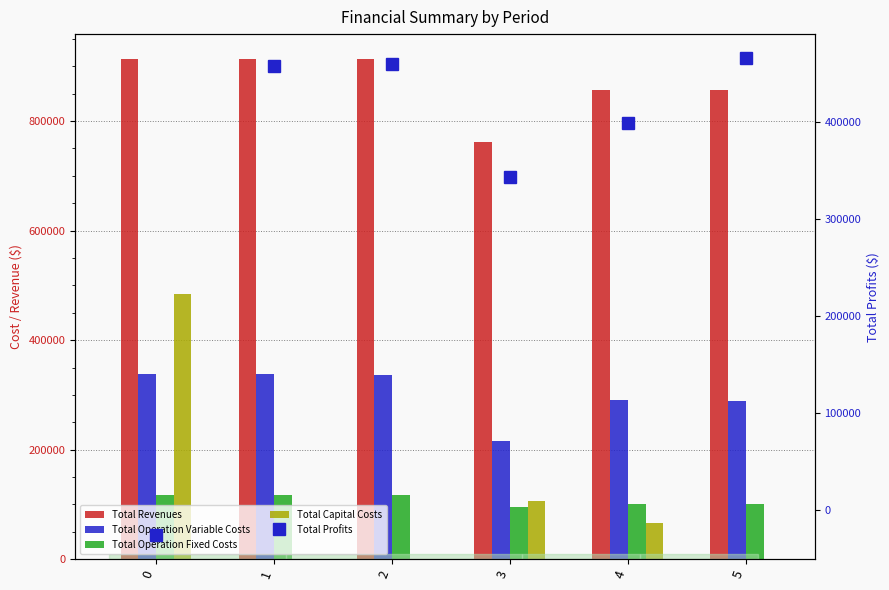

The Total Capital Costs series shows 150732.2 at 5. True or false?

False